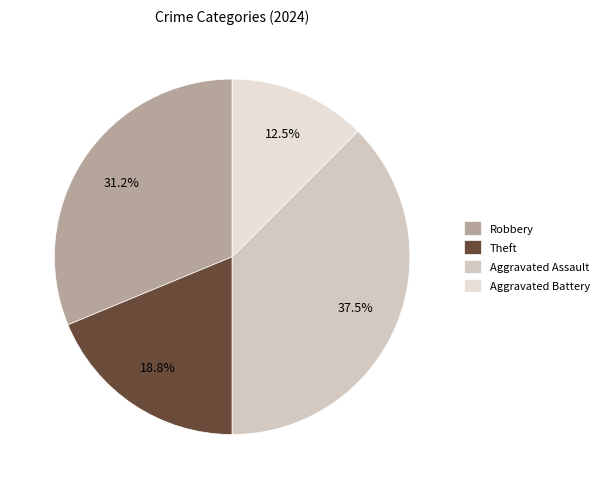

To the nearest percent, what portion does Theft represent?

19%